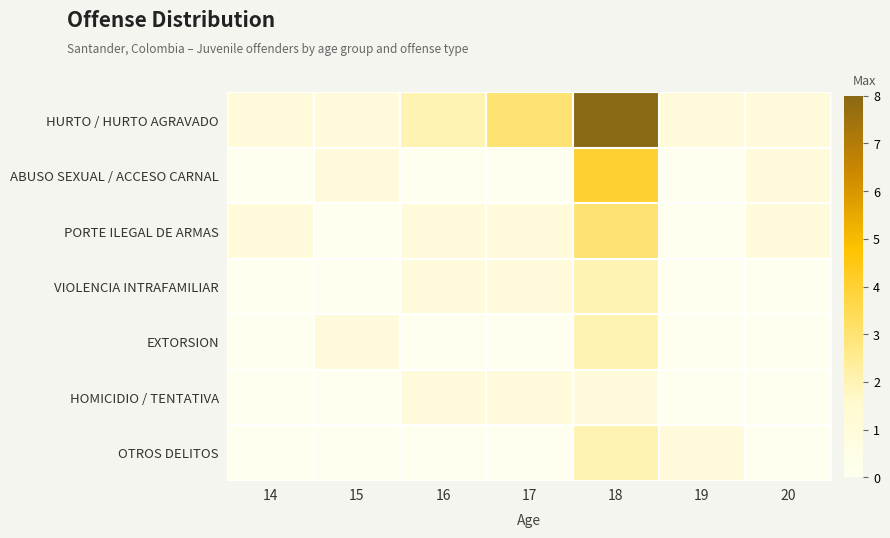

Reading right to left, extract all data points from this chart.

HURTO / HURTO AGRAVADO: 20=1	19=1	18=8	17=3	16=2	15=1	14=1
ABUSO SEXUAL / ACCESO CARNAL: 20=1	19=0	18=4	17=0	16=0	15=1	14=0
PORTE ILEGAL DE ARMAS: 20=1	19=0	18=3	17=1	16=1	15=0	14=1
VIOLENCIA INTRAFAMILIAR: 20=0	19=0	18=2	17=1	16=1	15=0	14=0
EXTORSION: 20=0	19=0	18=2	17=0	16=0	15=1	14=0
HOMICIDIO / TENTATIVA: 20=0	19=0	18=1	17=1	16=1	15=0	14=0
OTROS DELITOS: 20=0	19=1	18=2	17=0	16=0	15=0	14=0